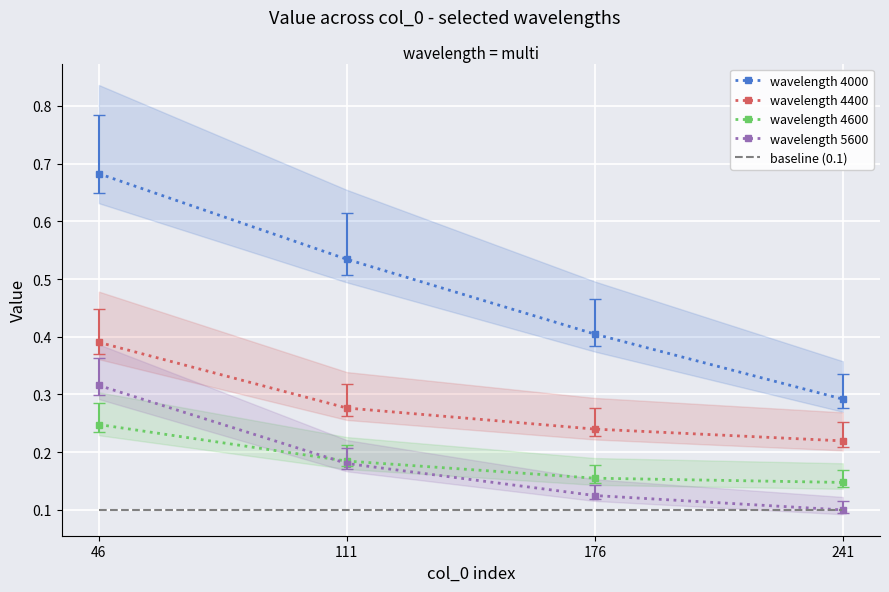

At how many categories does at least one series exceed 0?

4